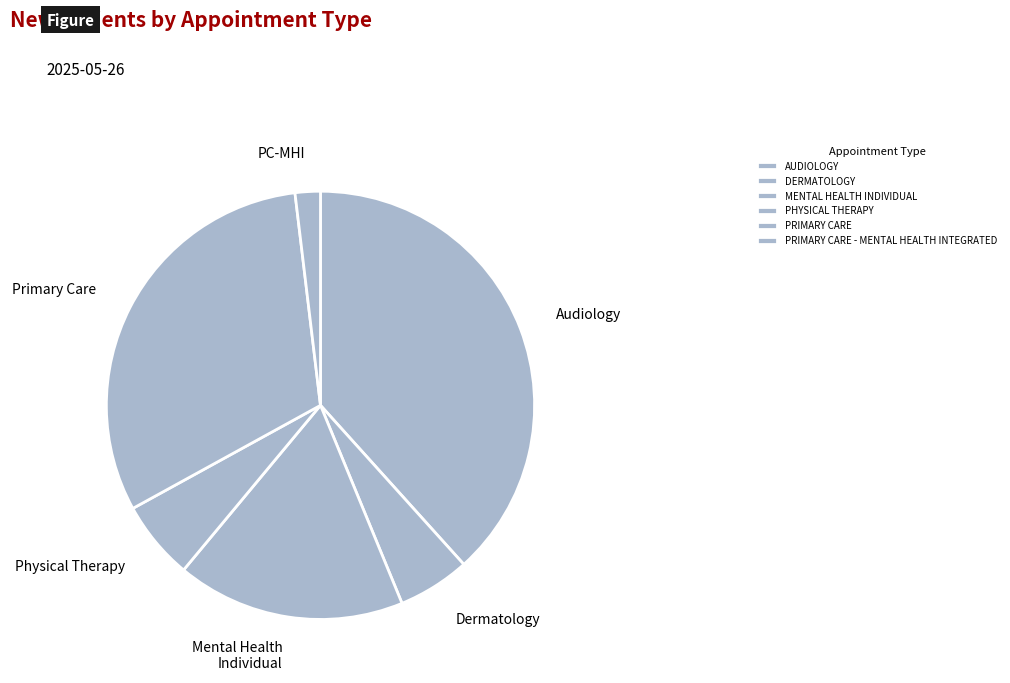

To the nearest percent, what percentage of the pie is PRIMARY CARE?

31%